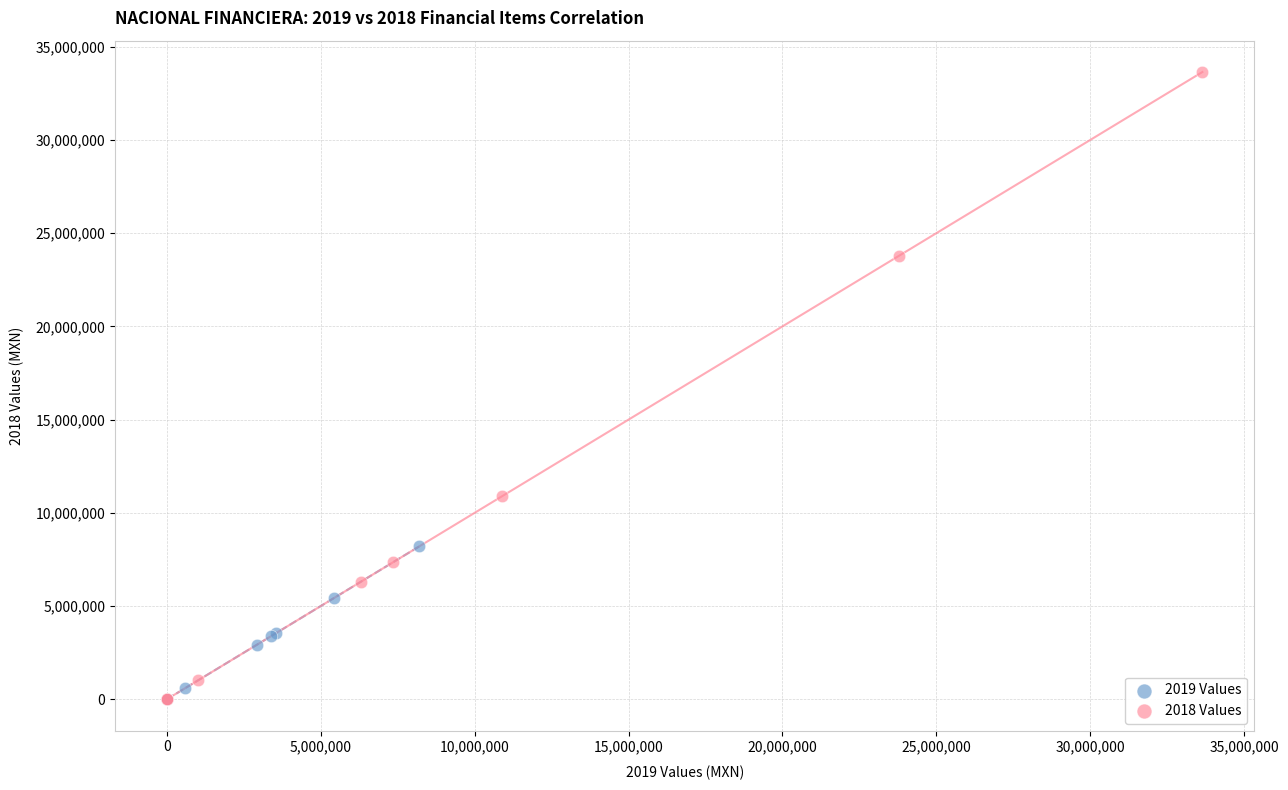

What are all the series names shown in the legend?

2019 Values, 2018 Values